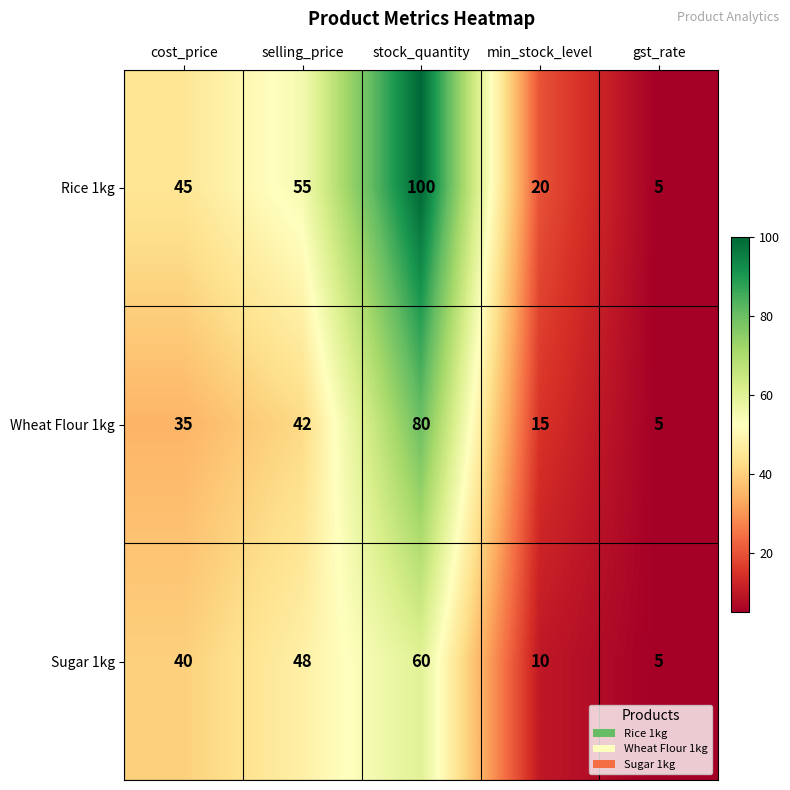

What is the total value across all series at cost_price?

120